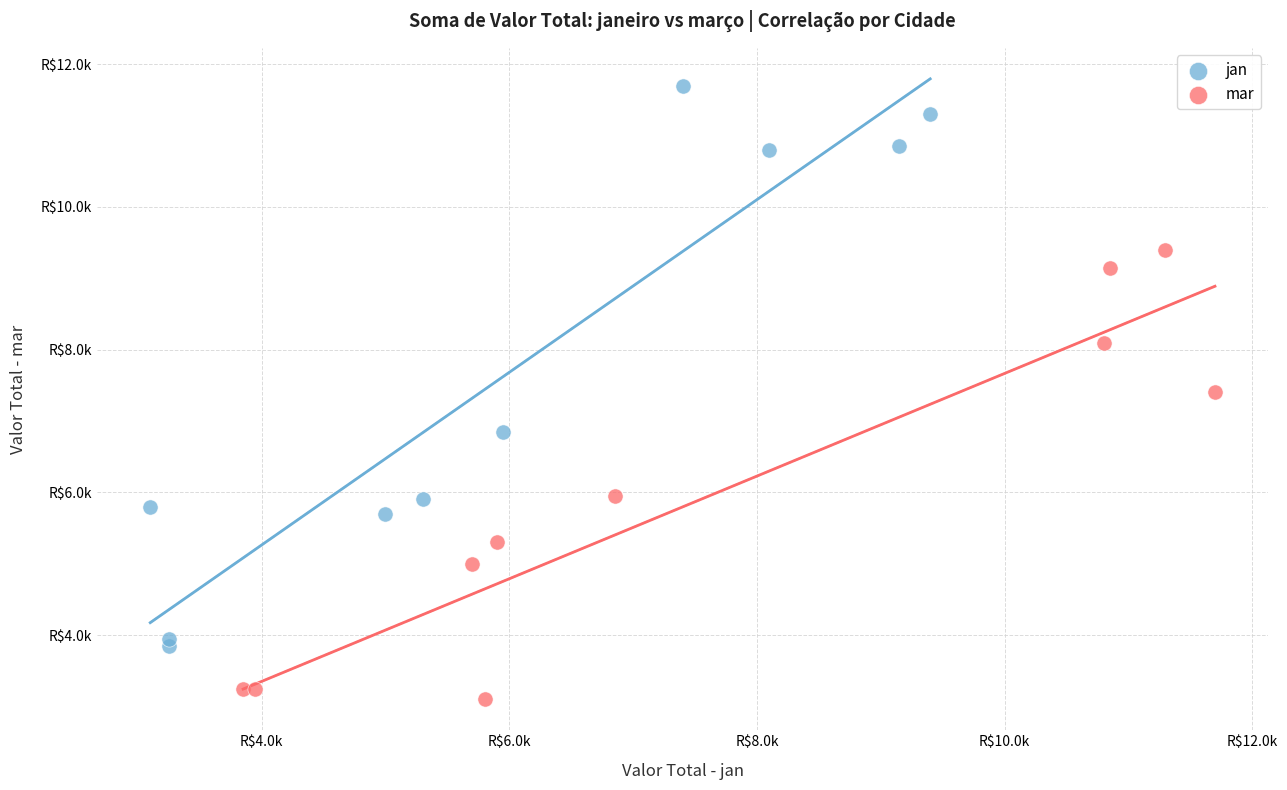

Which series reaches the minimum Y coordinate?

mar